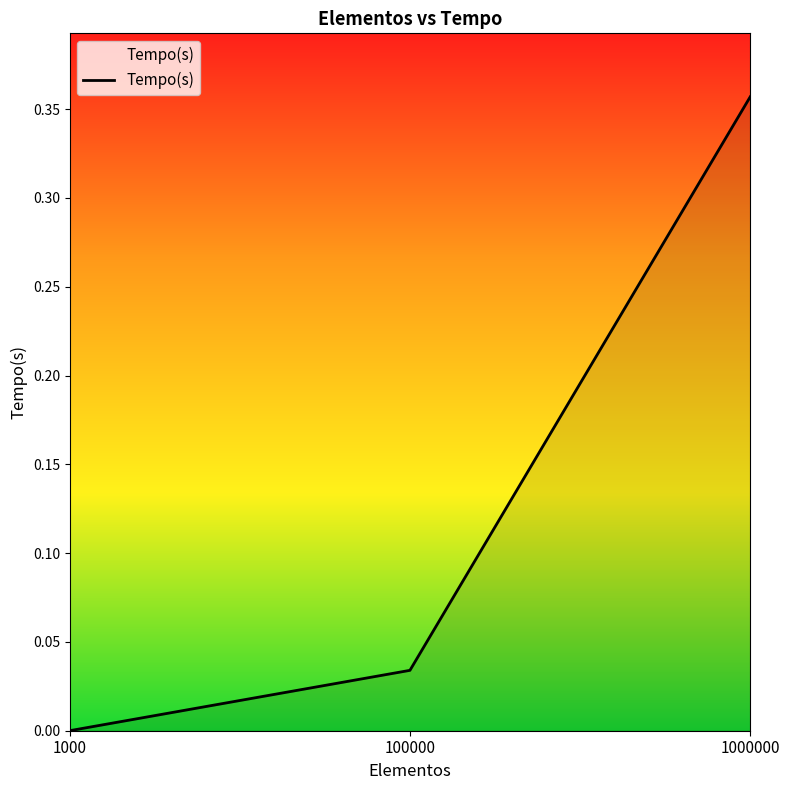

True or false: the data shows 0.1 at 100000.

False